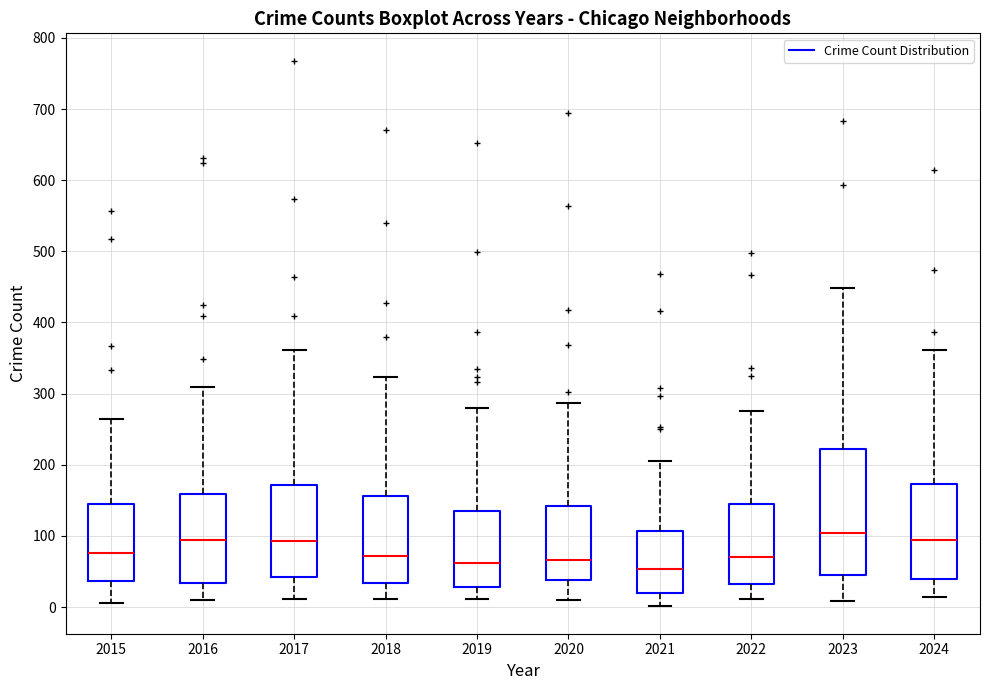

Where does the median line of the box at x = 2020 sit on the y-axis? The values are not printed on the chart, so give them approximately, as read against the axis.

70